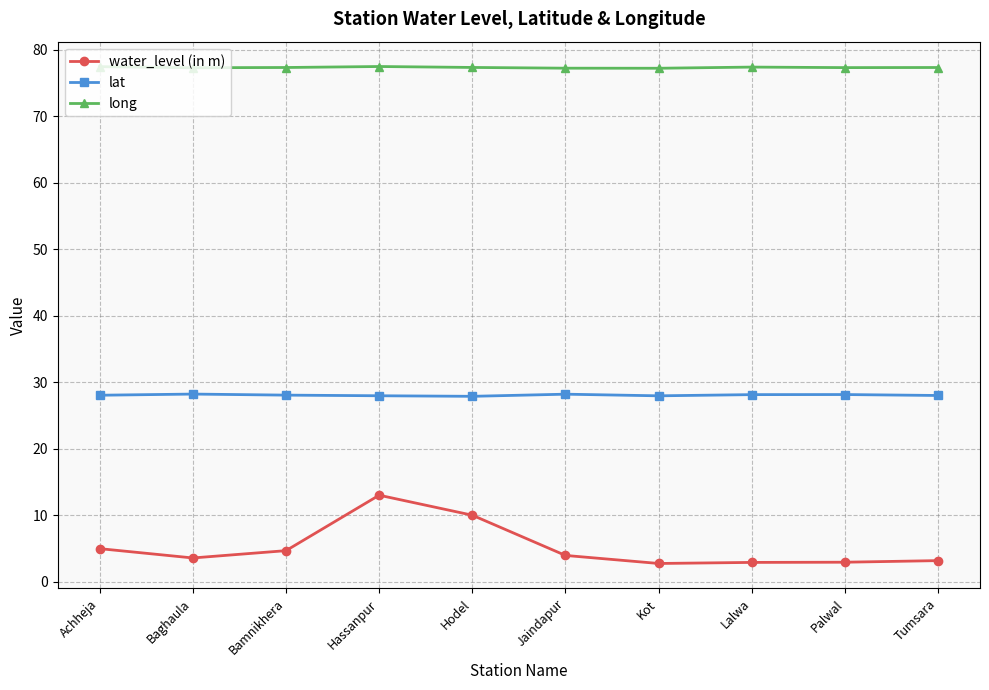

The long series shows 77.3 at Palwal. True or false?

True